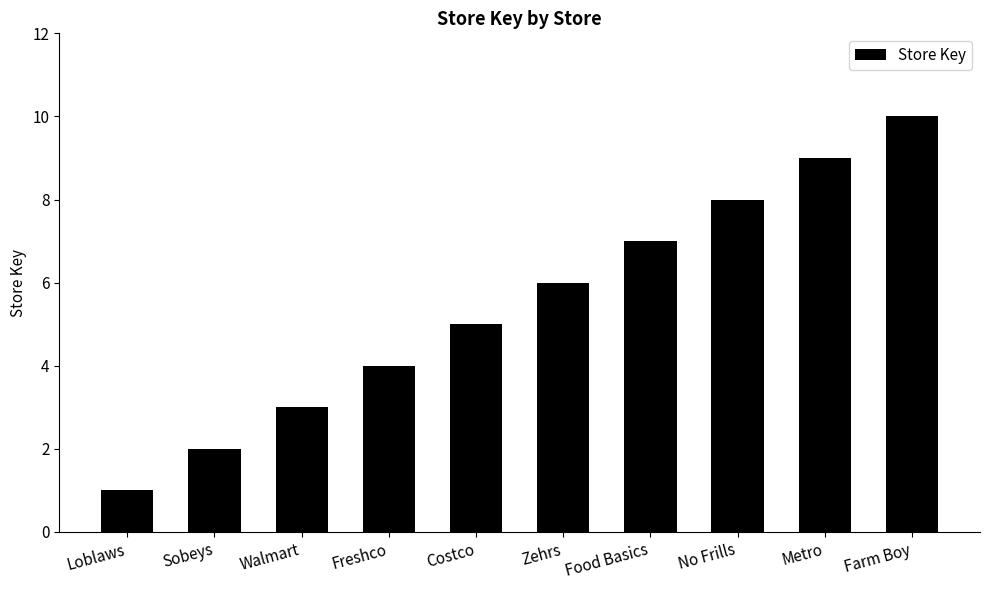

What is the minimum value shown in the chart?

1